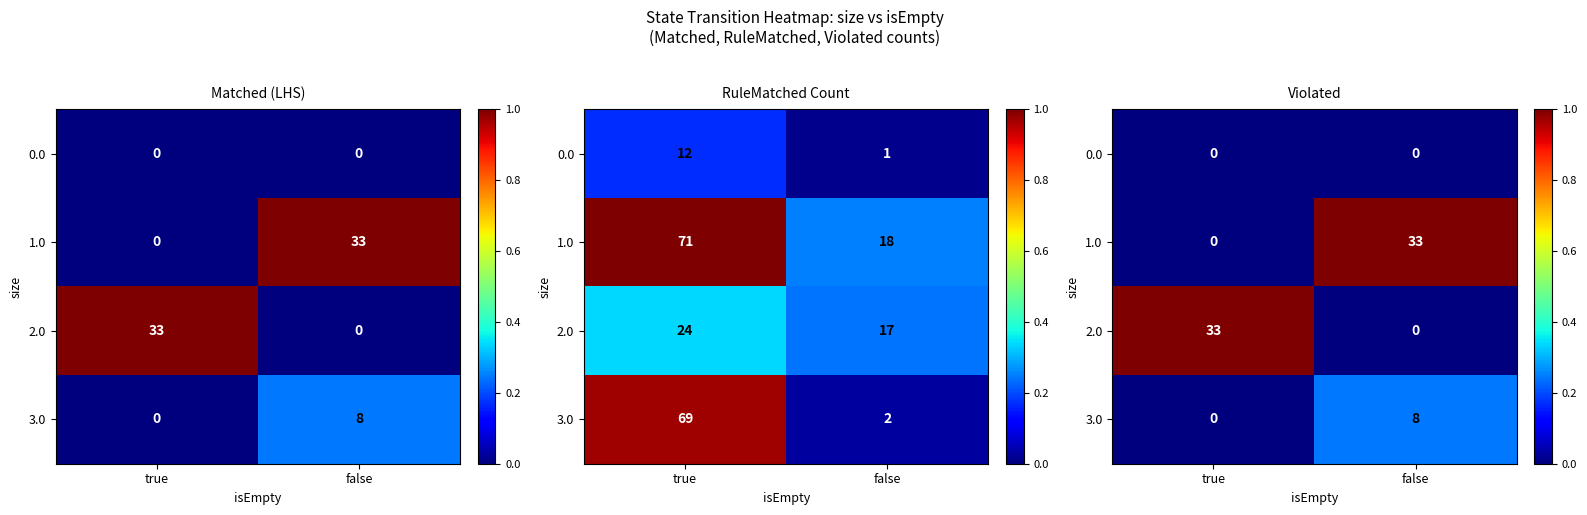

Where is 3.0 nearest to the value 0?

true